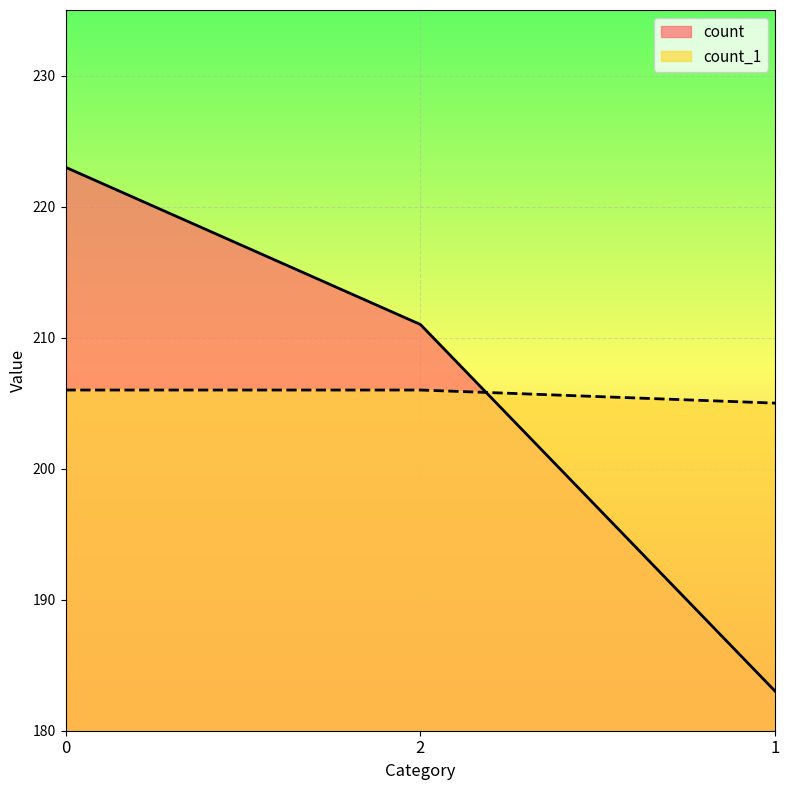

What are all the series names shown in the legend?

count, count_1